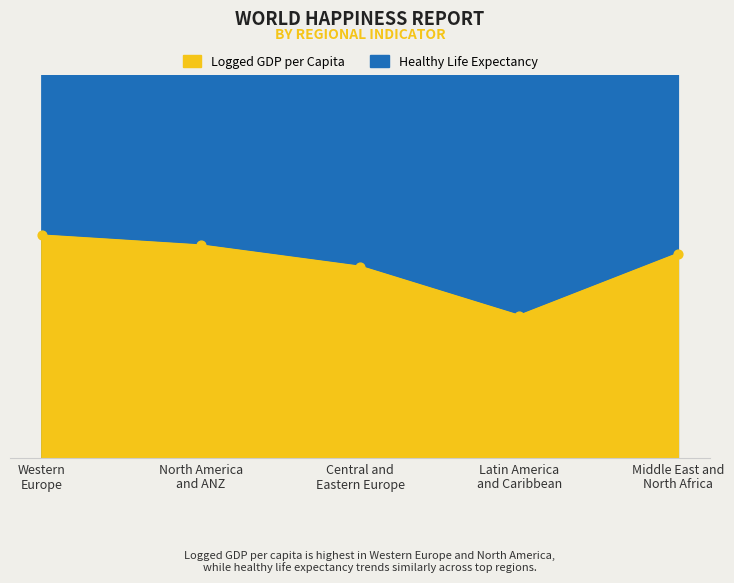

Which series has the largest total across all categories?

Healthy_life_expectancy